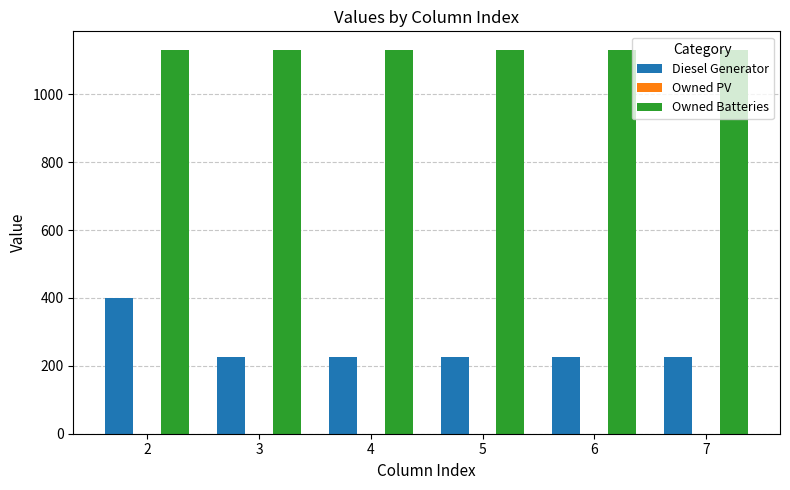

How many bars are there in each group?

2